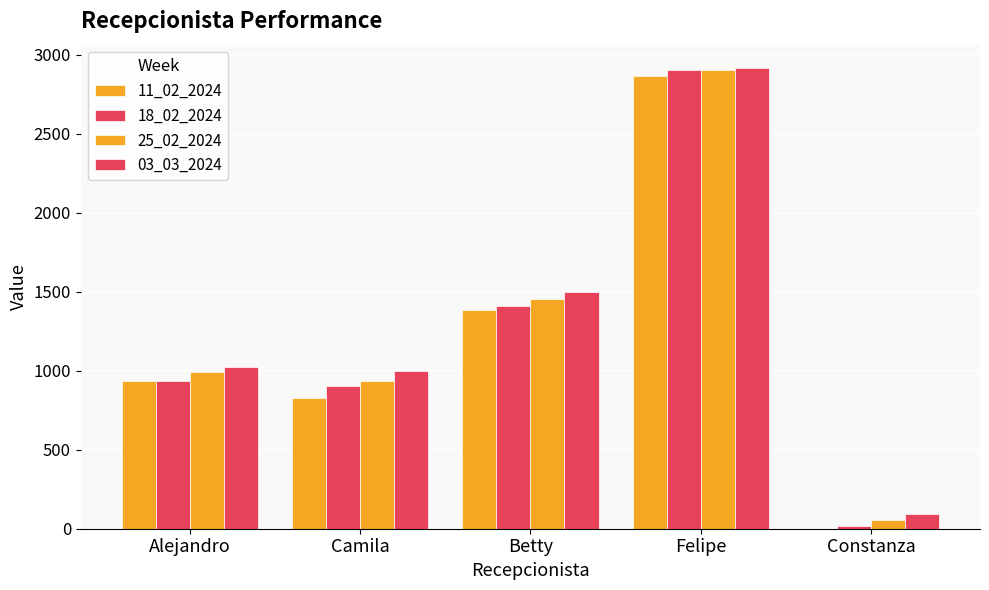

How many positive values does the 11_02_2024 series have?

4